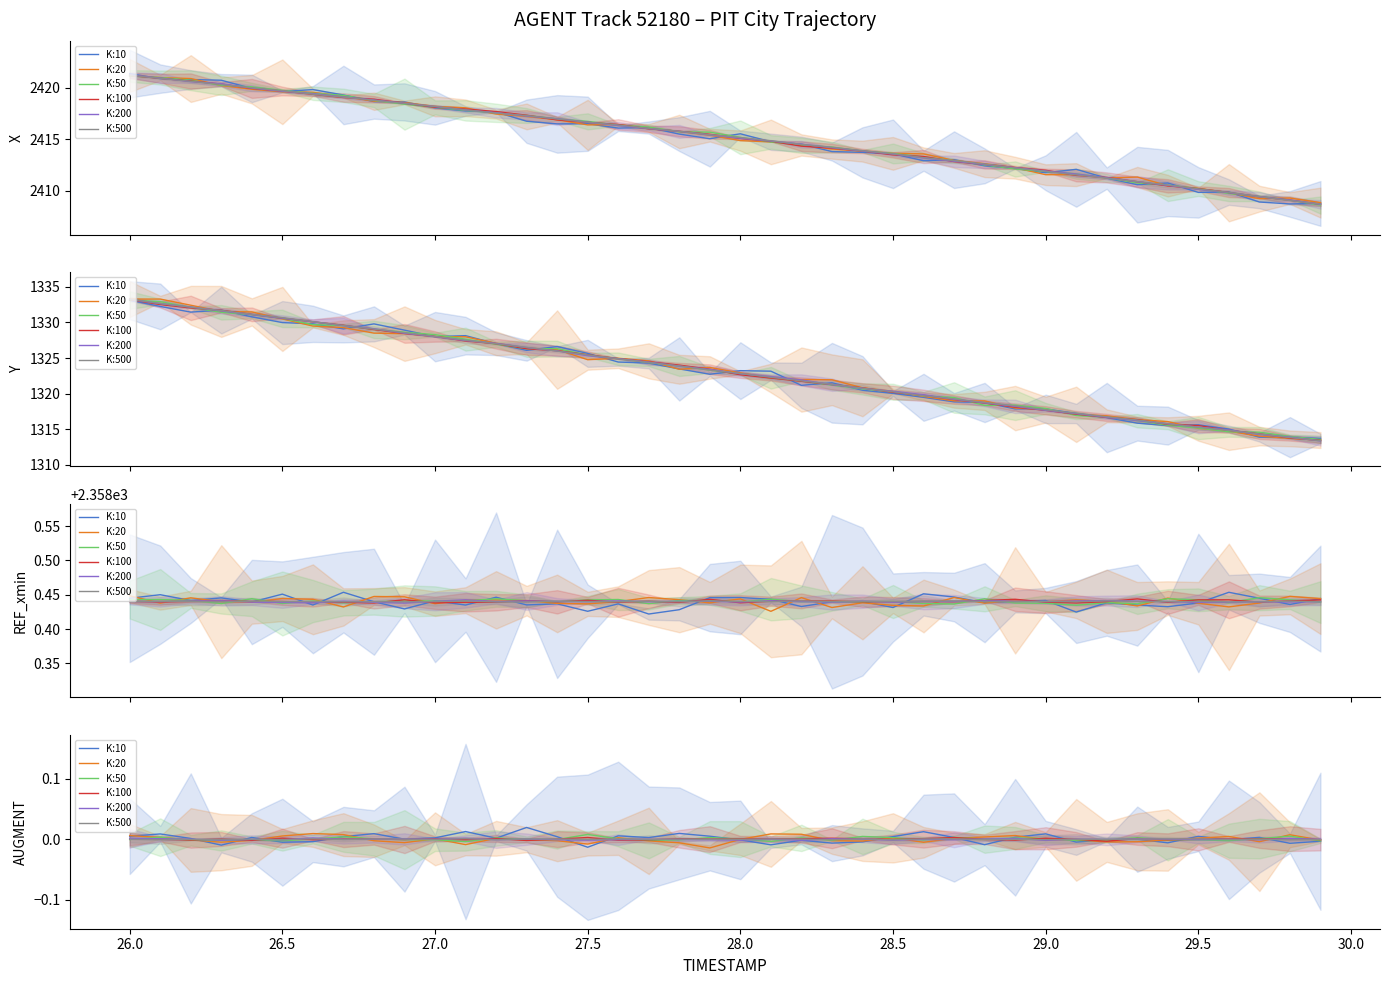

What position from the left is 27.5?

16